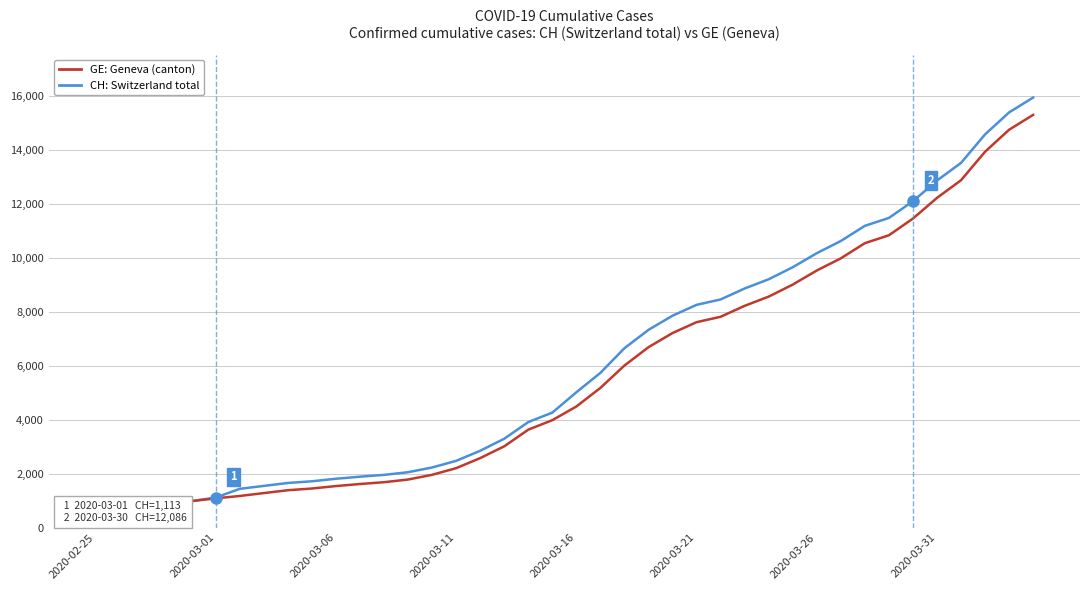

What is the approximate value of CH: Switzerland total at 33, to the nearest 10?

11470